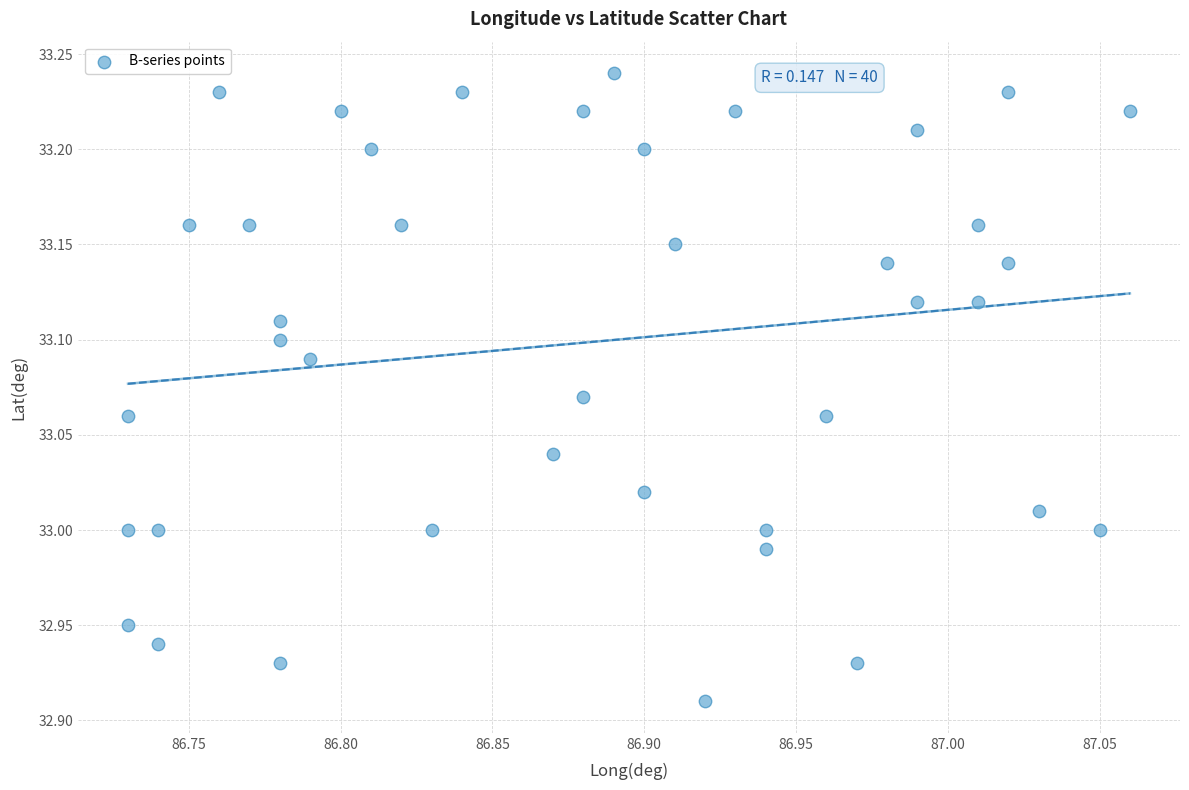

What is the range of X values (max minus min)?

0.3